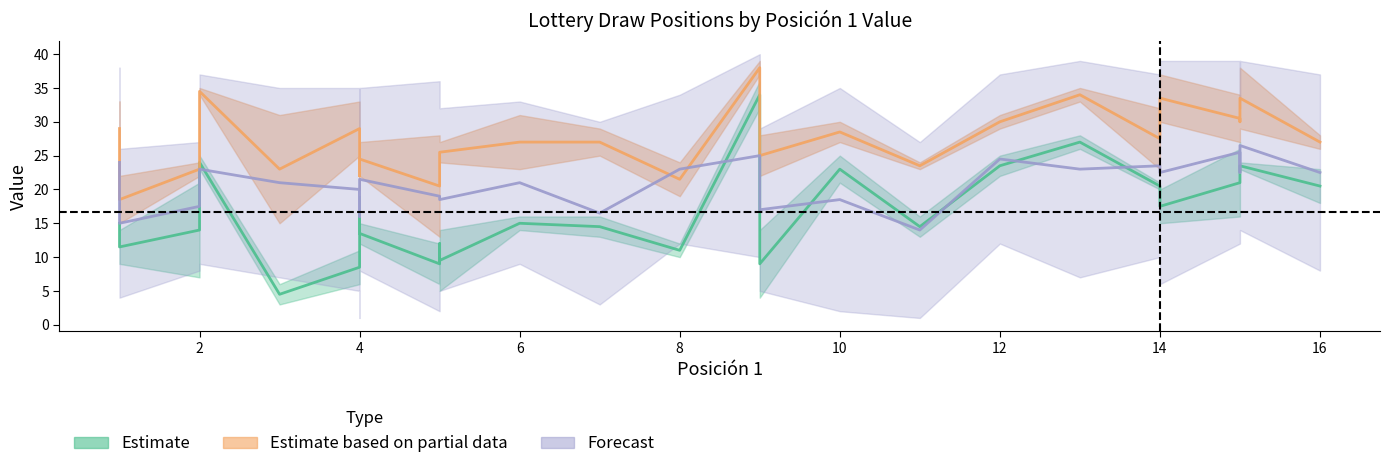

True or false: Posición 2 and Posición 3 cross at least once.

False